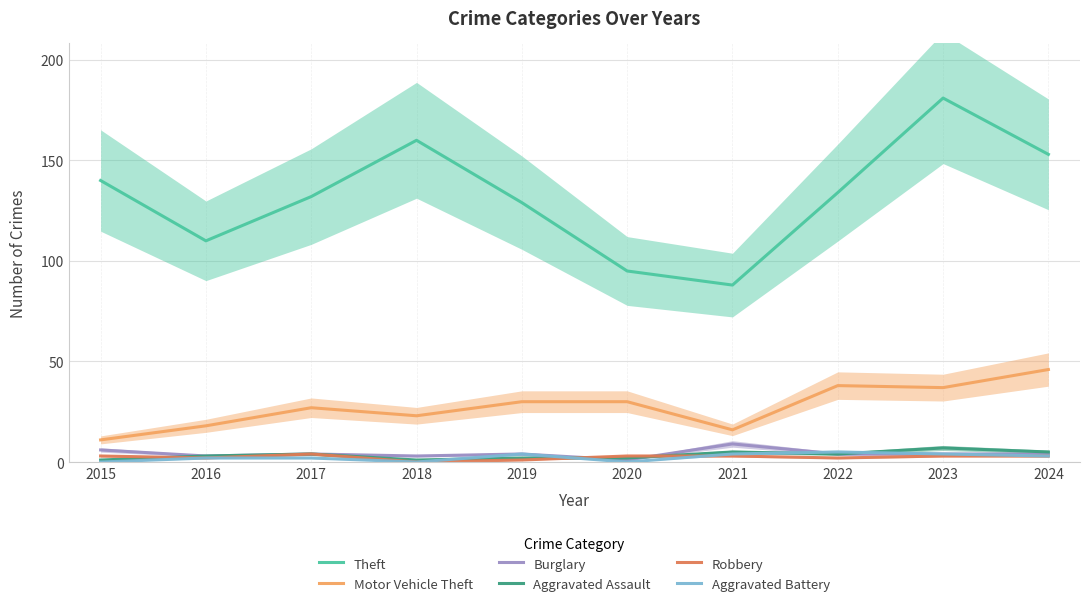

How many categories are shown in the chart?

10